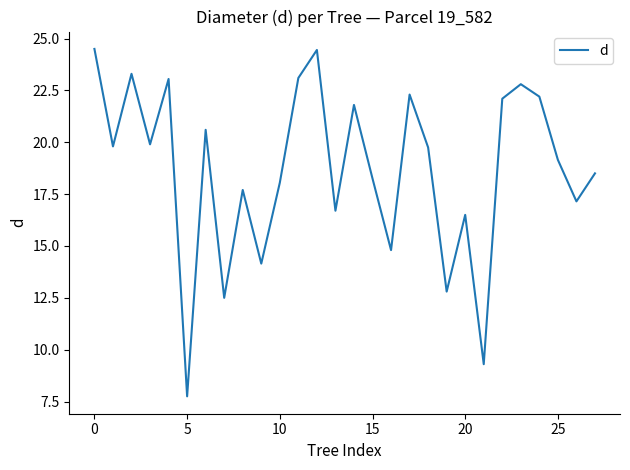

What is the maximum value shown in the chart?

24.5